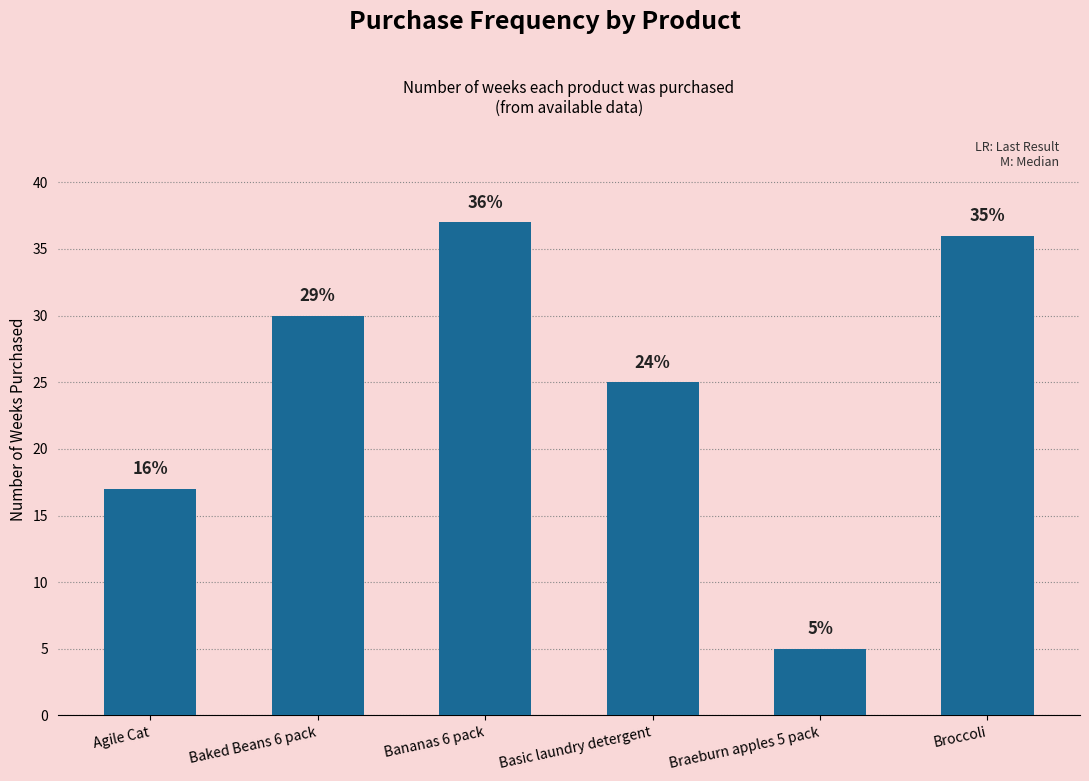

What is the label of the 4th bar from the left?

Basic laundry detergent